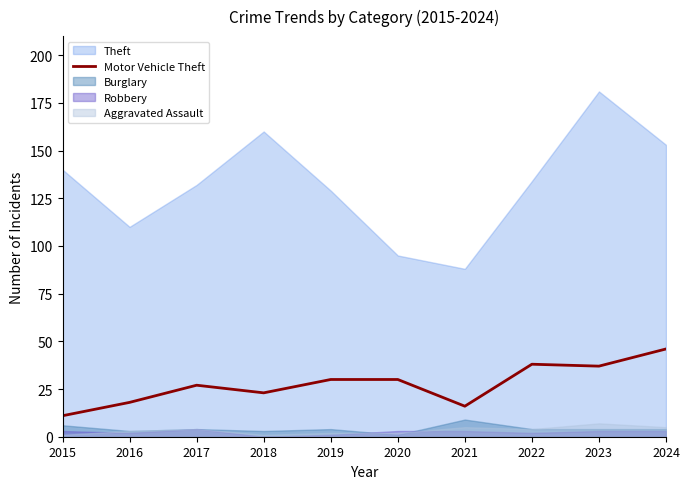

True or false: there are more than 2 points higher than both neighbors.

False